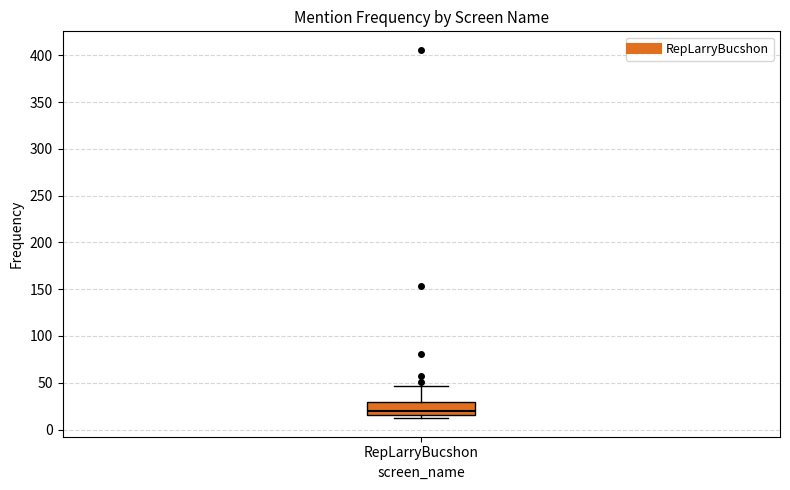

Where does the median line of the box for RepLarryBucshon sit on the y-axis? The values are not printed on the chart, so give them approximately, as read against the axis.

20